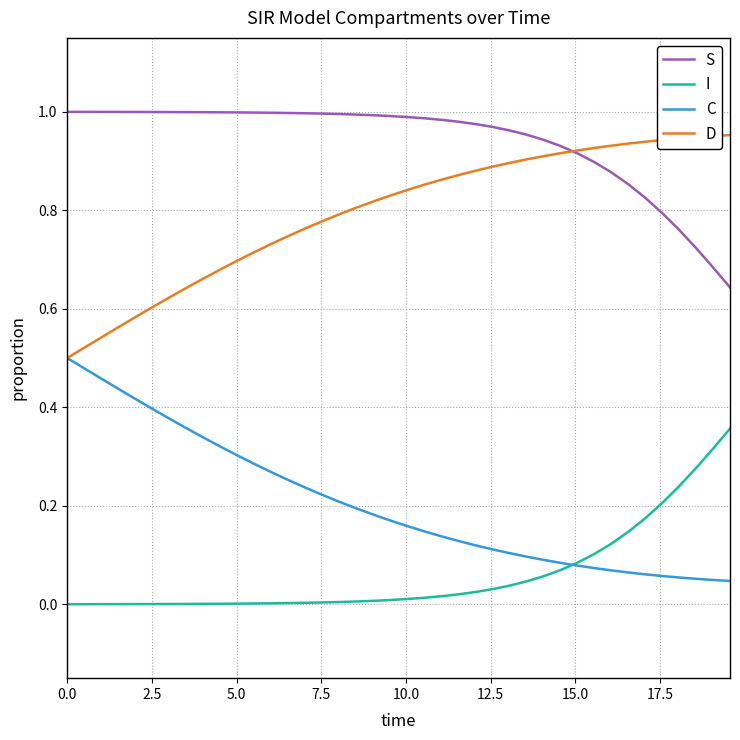

Does the chart display data point markers on the line(s)?

No